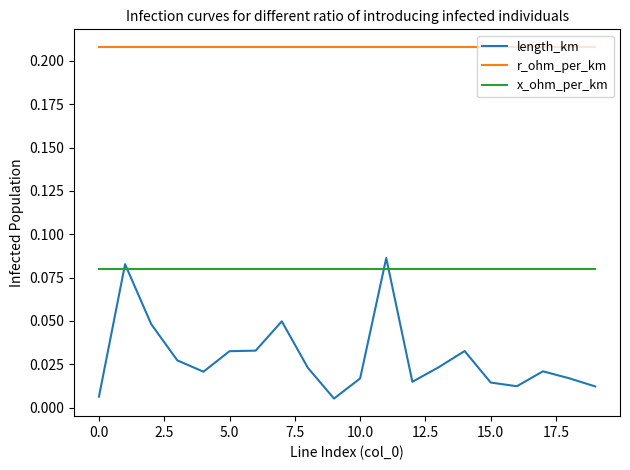

What are all the series names shown in the legend?

length_km, r_ohm_per_km, x_ohm_per_km